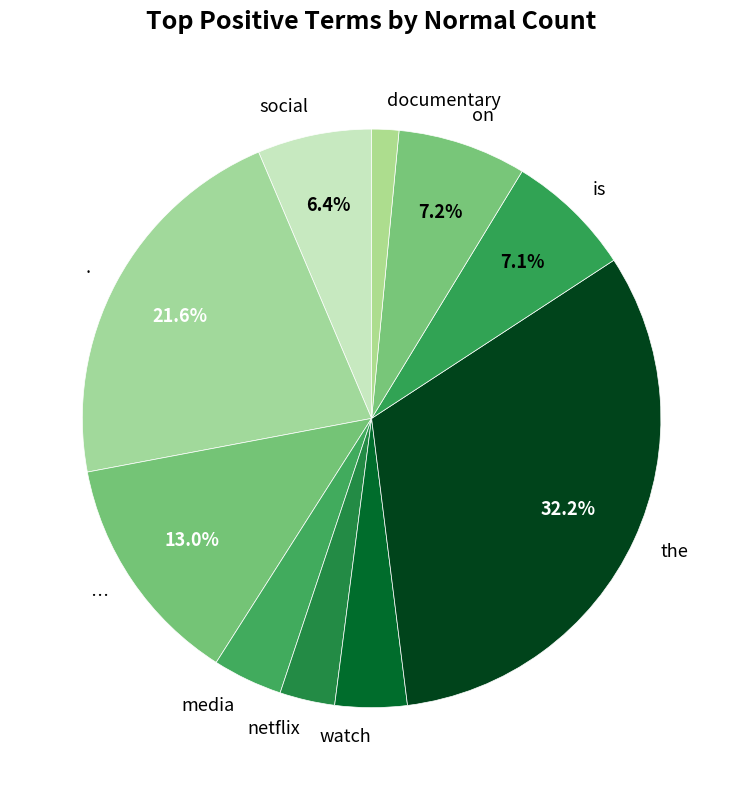

Which slice is the largest?

the